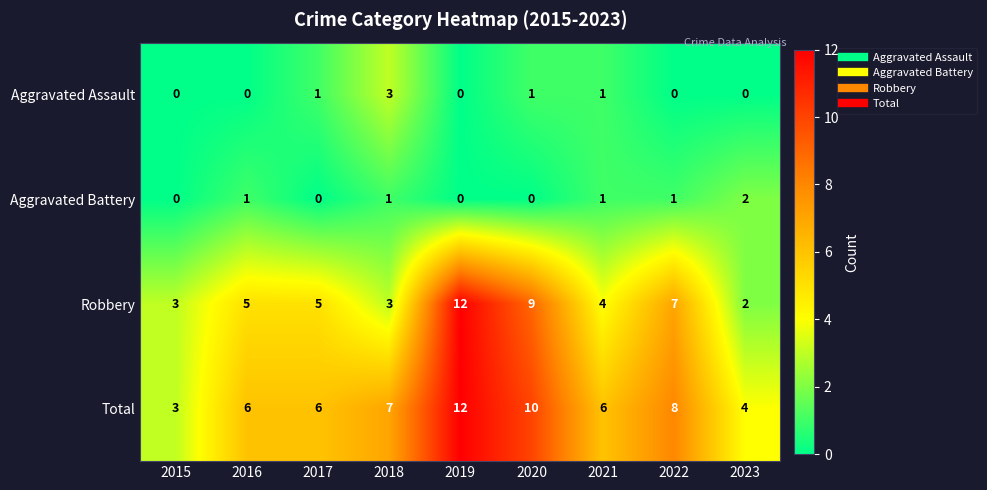

How many data points does each series have?

9